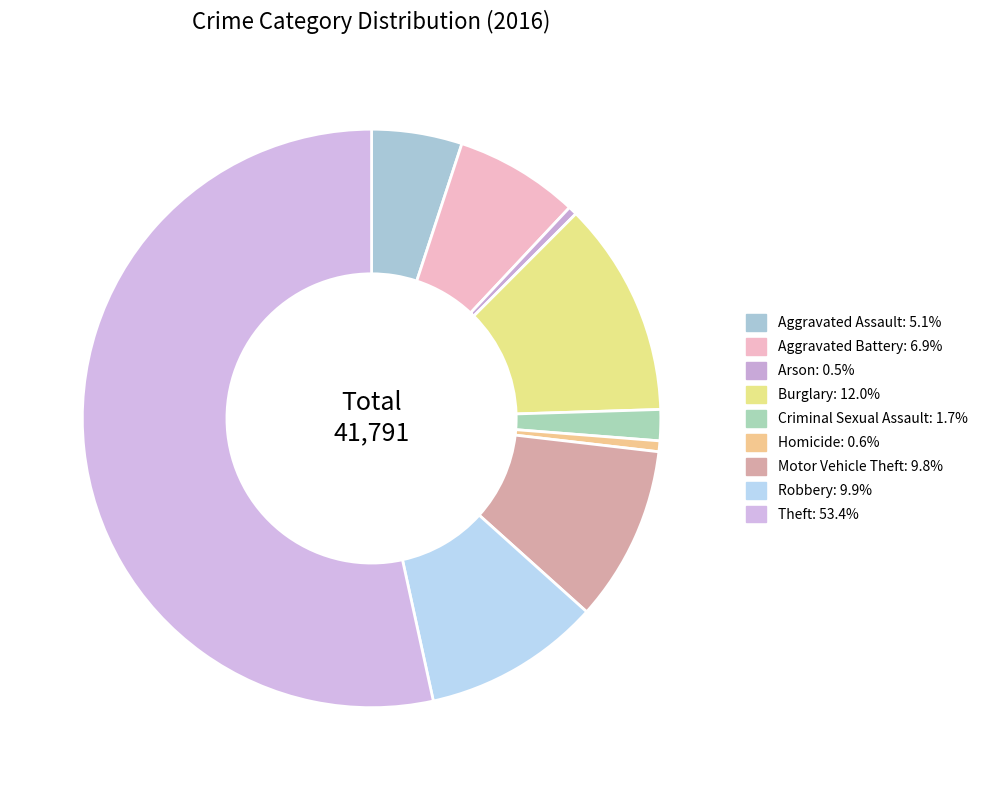

Which slice is the largest?

Theft